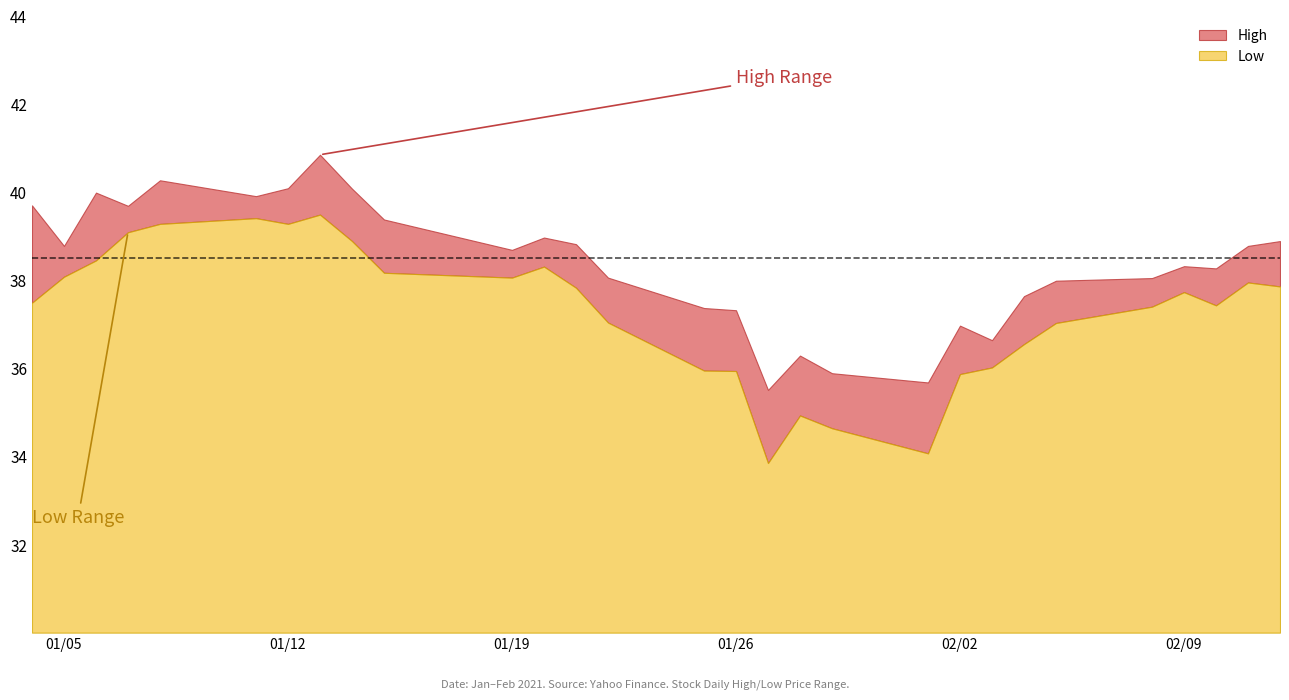

List the labels in order of Low value, smallest first.

2021-01-27, 2021-02-01, 2021-01-29, 2021-01-28, 2021-02-02, 2021-01-26, 2021-01-25, 2021-02-03, 2021-02-04, 2021-02-05, 2021-01-22, 2021-02-08, 2021-02-10, 2021-01-04, 2021-02-09, 2021-01-21, 2021-02-12, 2021-02-11, 2021-01-19, 2021-01-05, 2021-01-15, 2021-01-20, 2021-01-06, 2021-01-14, 2021-01-07, 2021-01-08, 2021-01-12, 2021-01-11, 2021-01-13